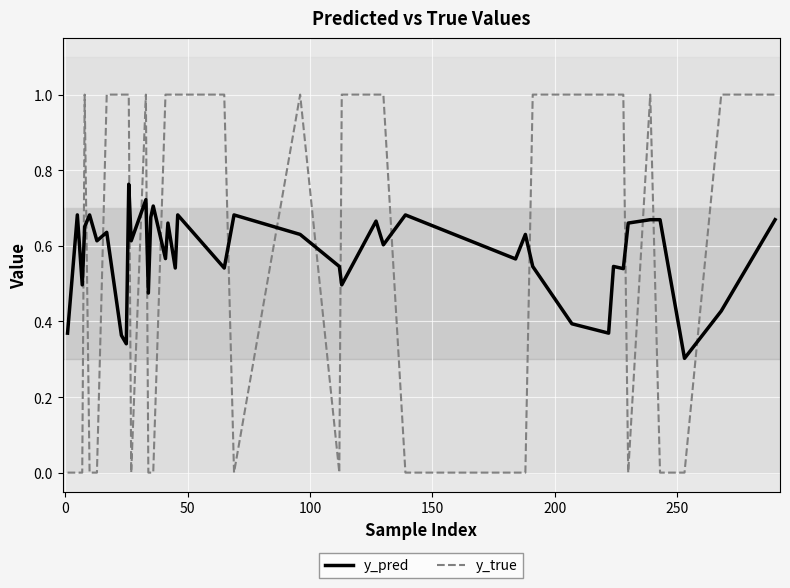

Which series has the largest range (max minus min)?

y_true